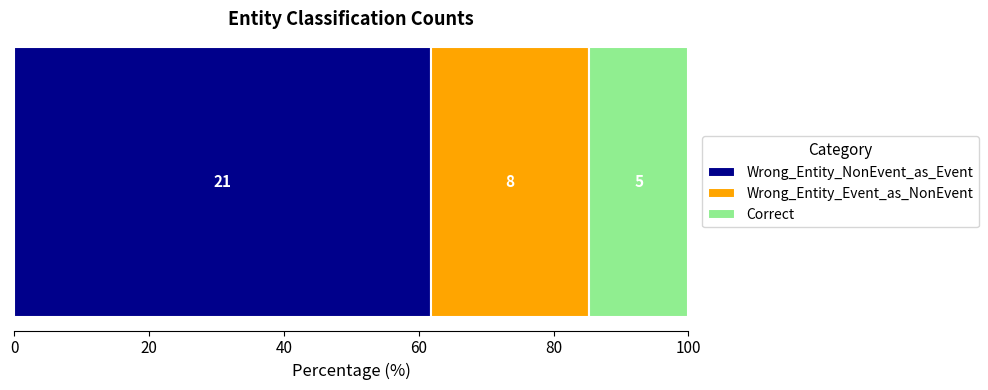

What are all the series names shown in the legend?

Wrong_Entity_NonEvent_as_Event, Wrong_Entity_Event_as_NonEvent, Correct